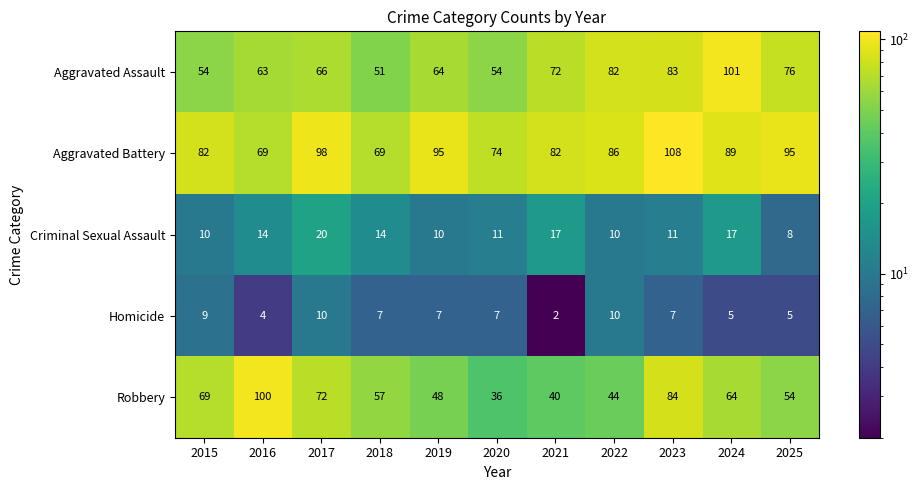

Rank the series at 2025 from lowest to highest value.

Homicide, Criminal Sexual Assault, Robbery, Aggravated Assault, Aggravated Battery